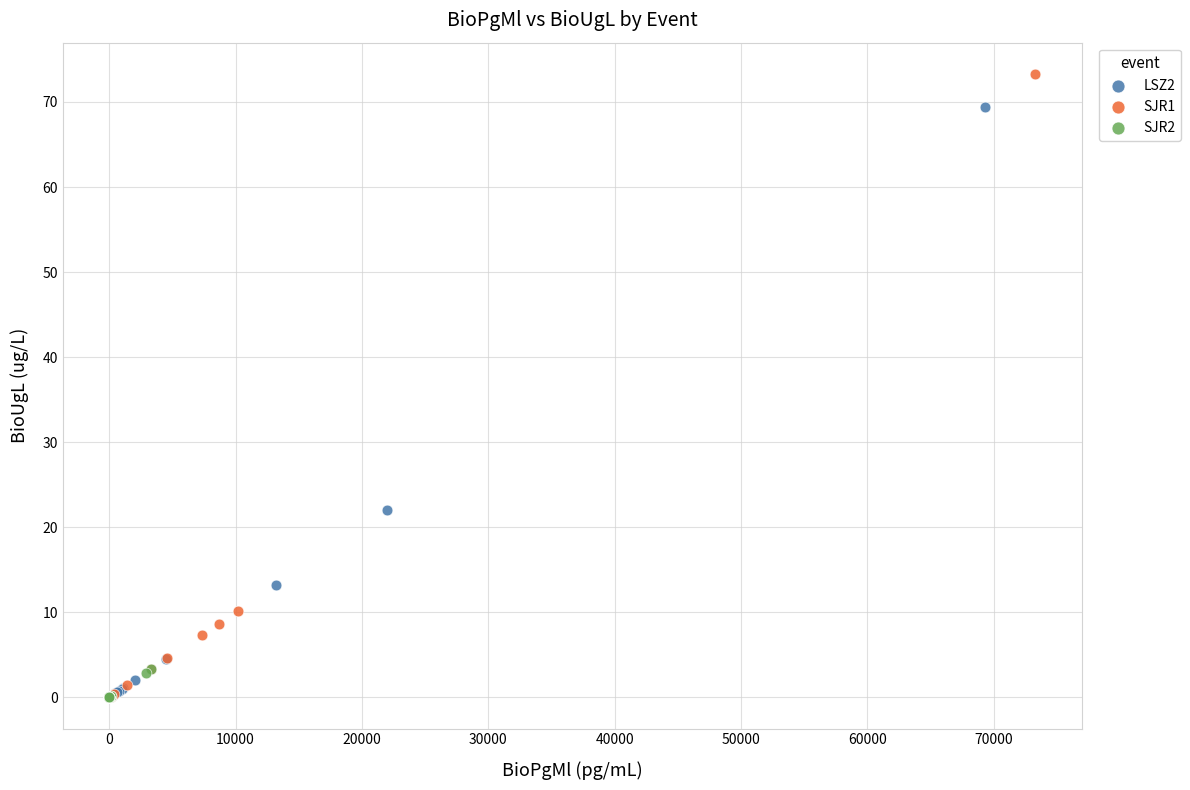

Which series contains the highest Y value?

SJR1